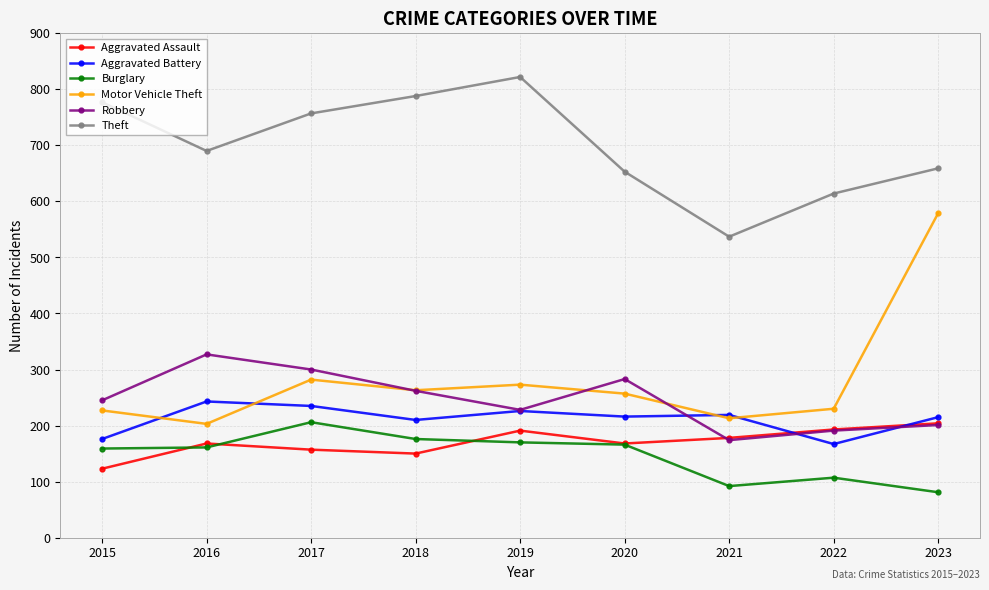

Which series changed the most between 2019 and 2022?

Theft